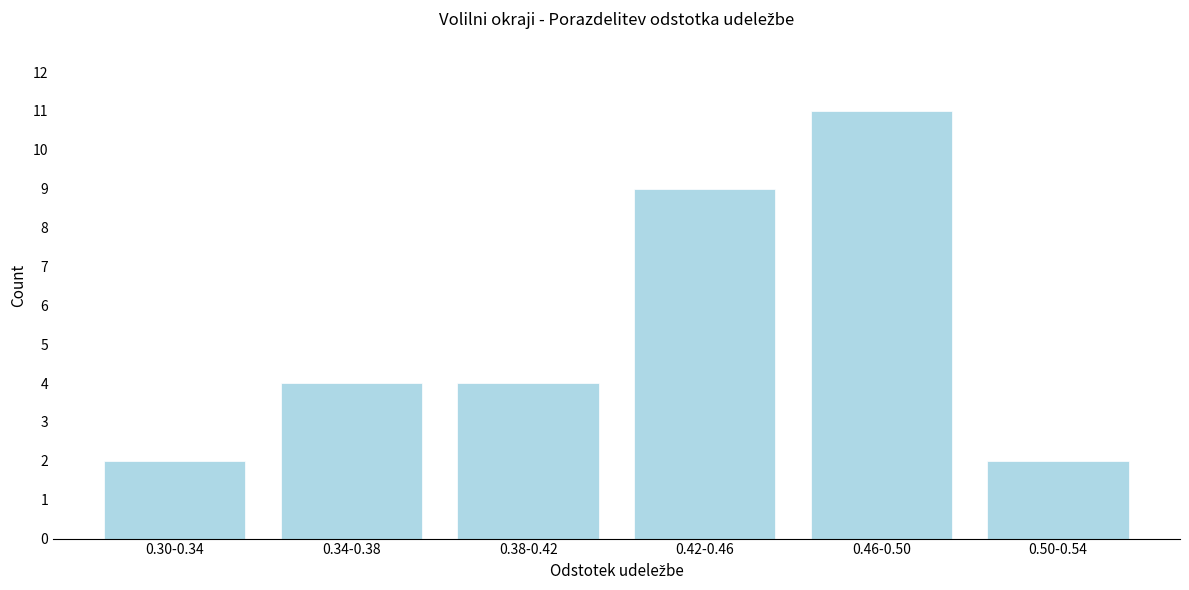

Reading right to left, what are all the values shown in this chart?

2	11	9	4	4	2